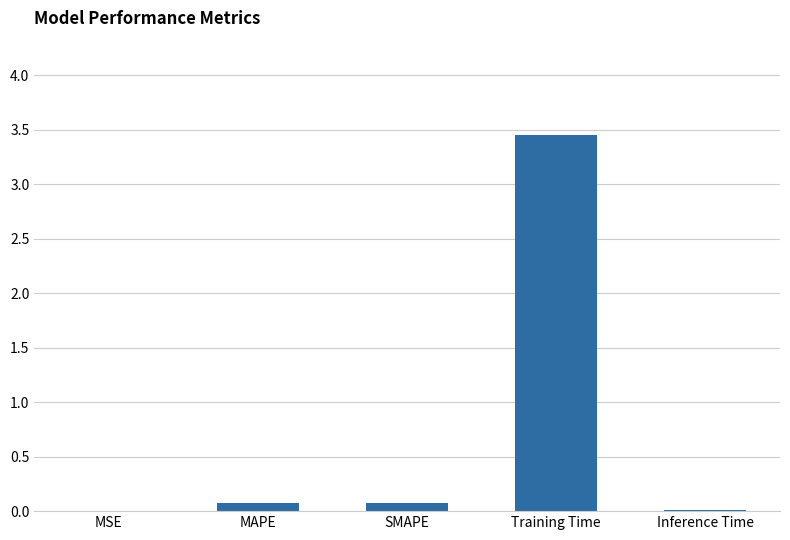

What is the sum of all values?

3.6